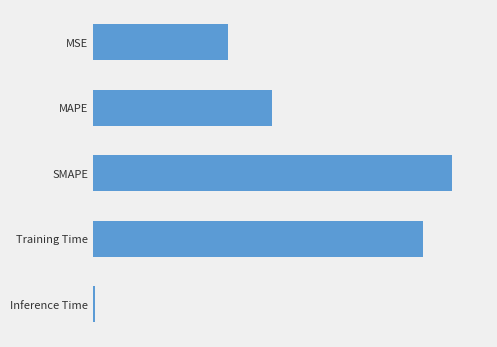

What is the difference between the maximum and minimum values?

2.0